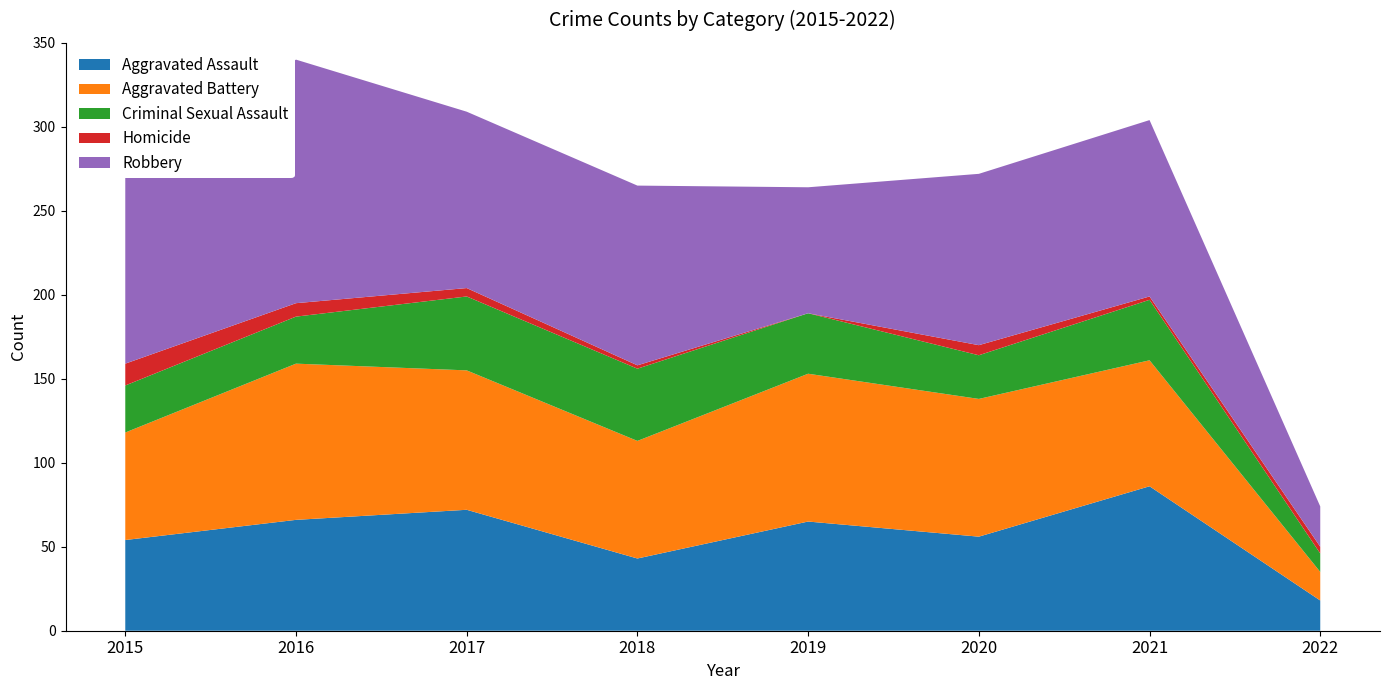

Reading right to left, what are all the values shown in this chart?

Aggravated Assault: 18	86	56	65	43	72	66	54
Aggravated Battery: 17	75	82	88	70	83	93	64
Criminal Sexual Assault: 11	36	26	36	43	44	28	28
Homicide: 4	2	6	0	2	5	8	13
Robbery: 24	105	102	75	107	105	145	117